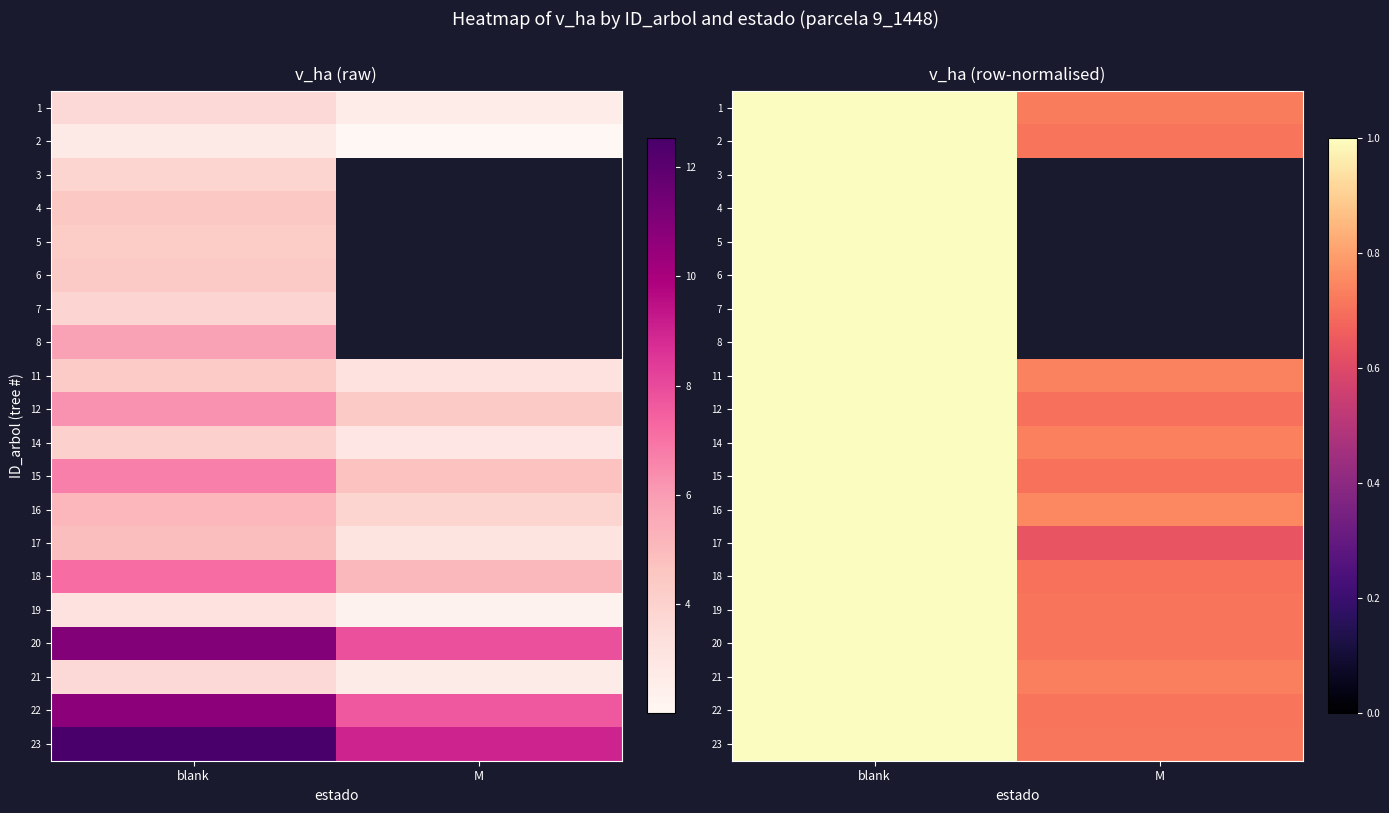

How many values in 5 are above zero?

1